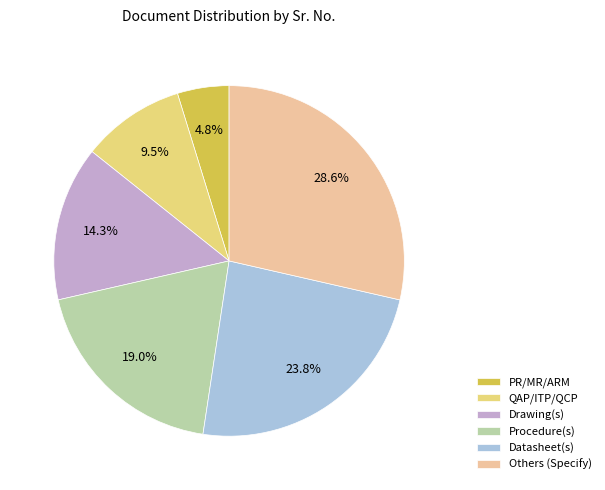

Is it true that Drawing(s) is 22% of the pie?

False